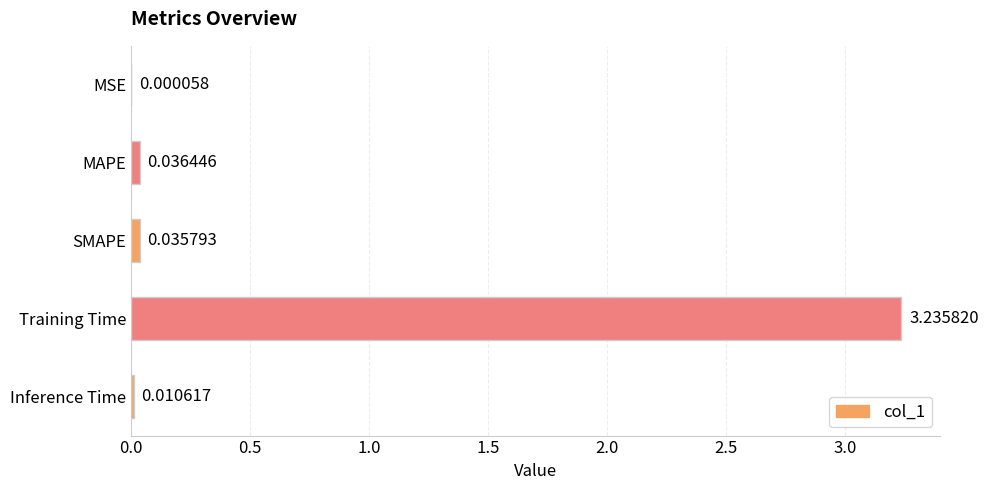

At which category does the chart reach its peak across all series?

Training Time